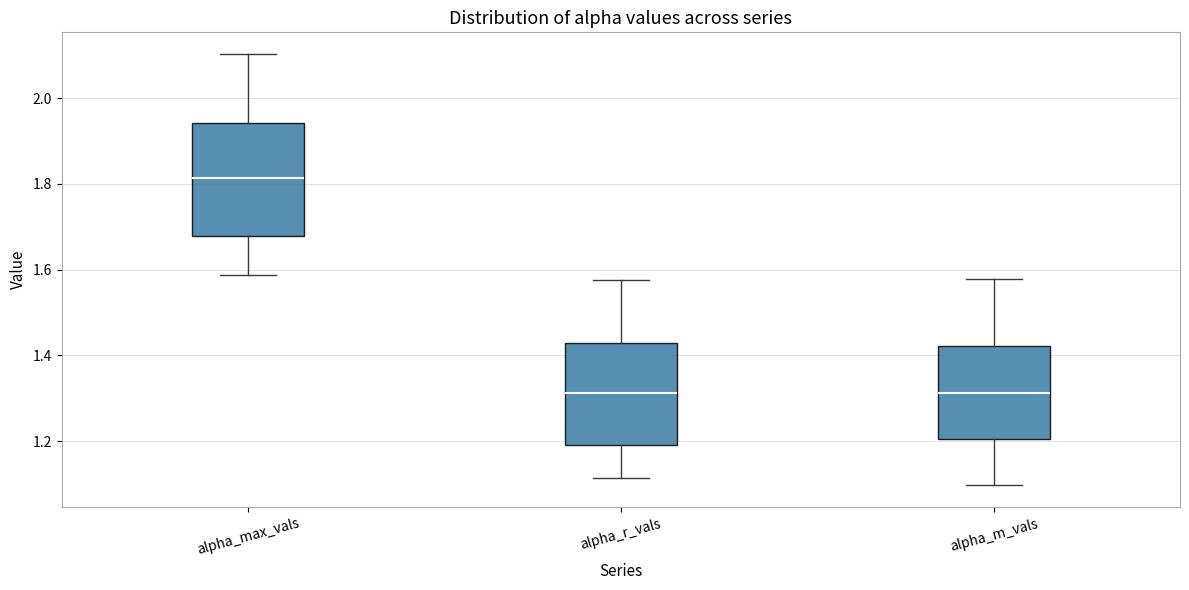

Comparing the boxes themselves (not the whiskers), which one is the tallest?

alpha_max_vals